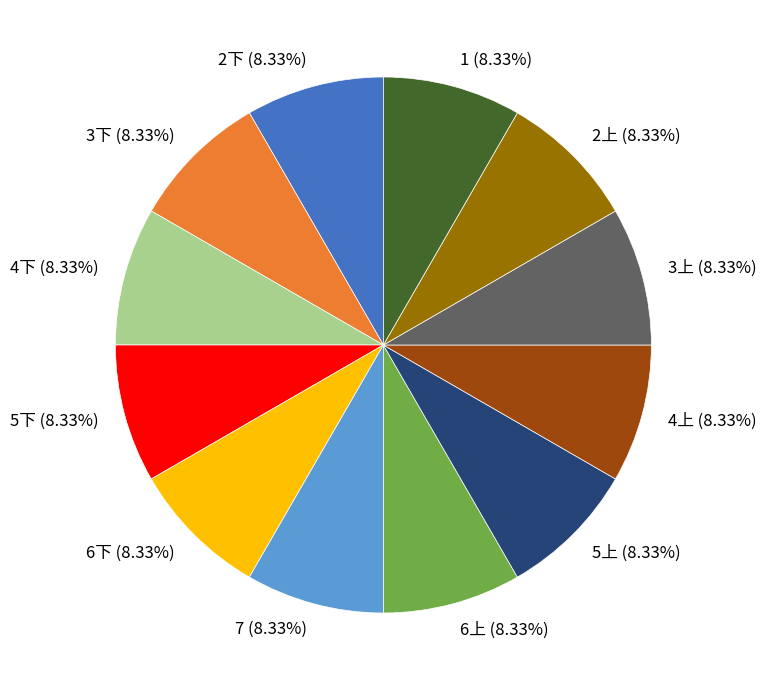

The 7 slice represents 8% of the pie. True or false?

True